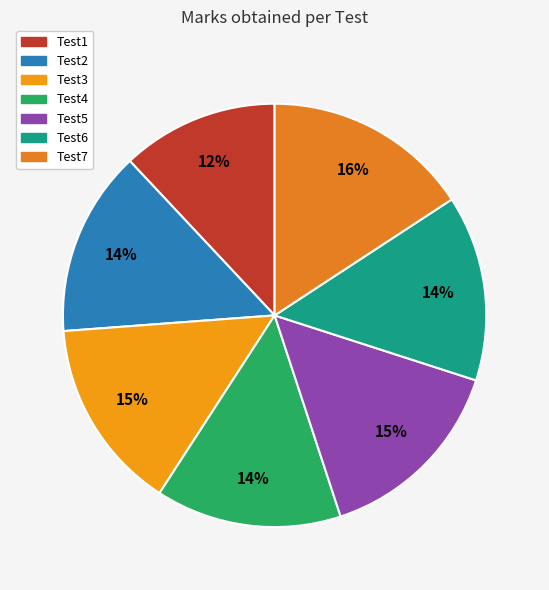

What portion of the pie excludes Test2?

85.8%